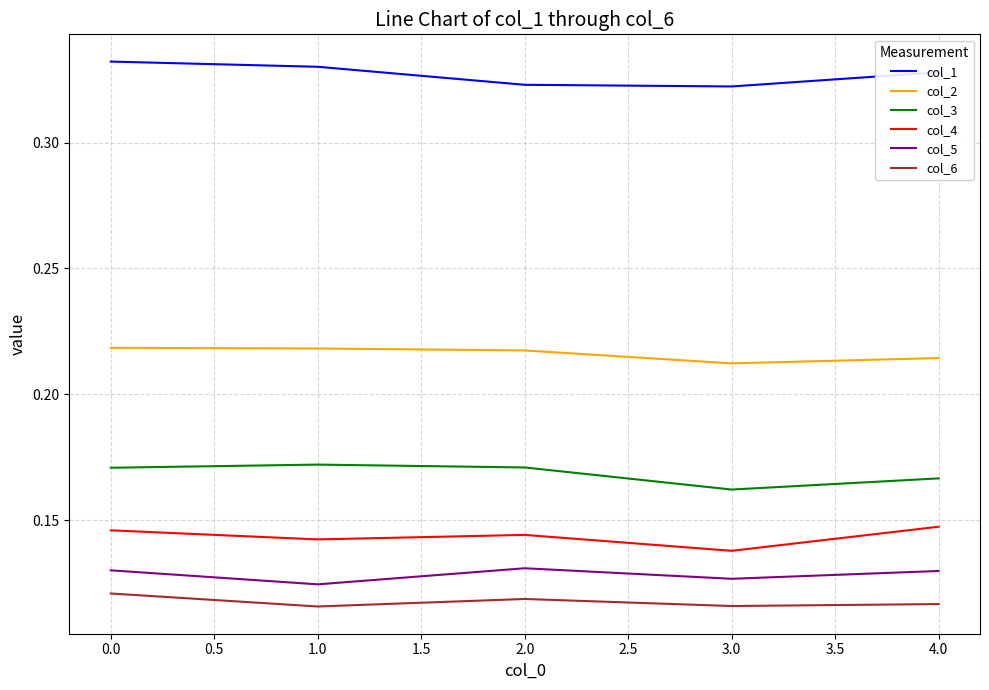

What are all the series names shown in the legend?

col_1, col_2, col_3, col_4, col_5, col_6